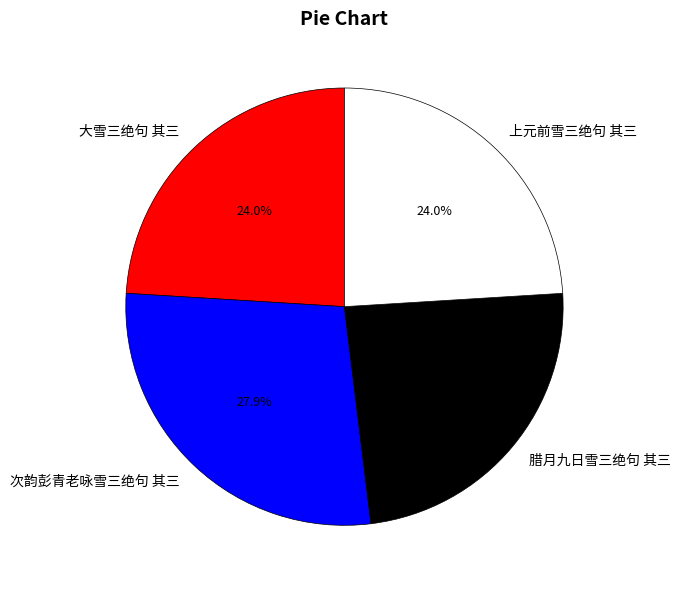

Which slice is the largest?

次韵彭青老咏雪三绝句 其三